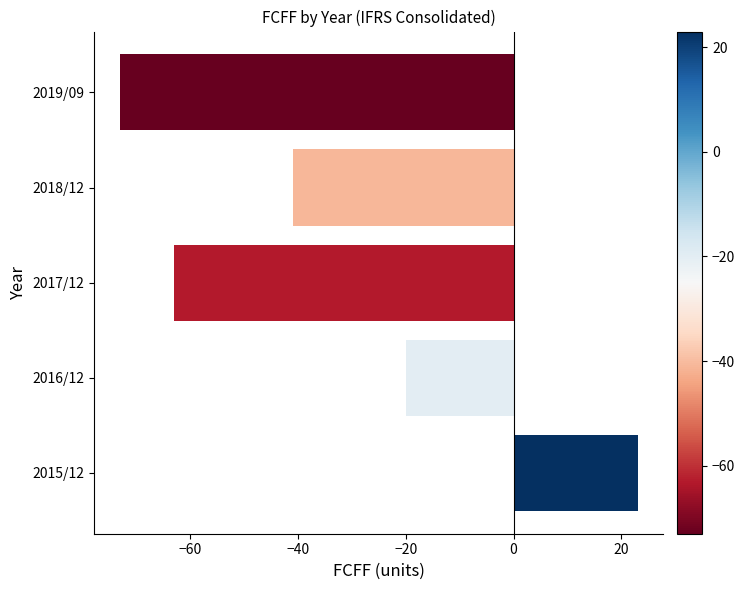

What is the difference between the values at 2019/09 and 2017/12?

10